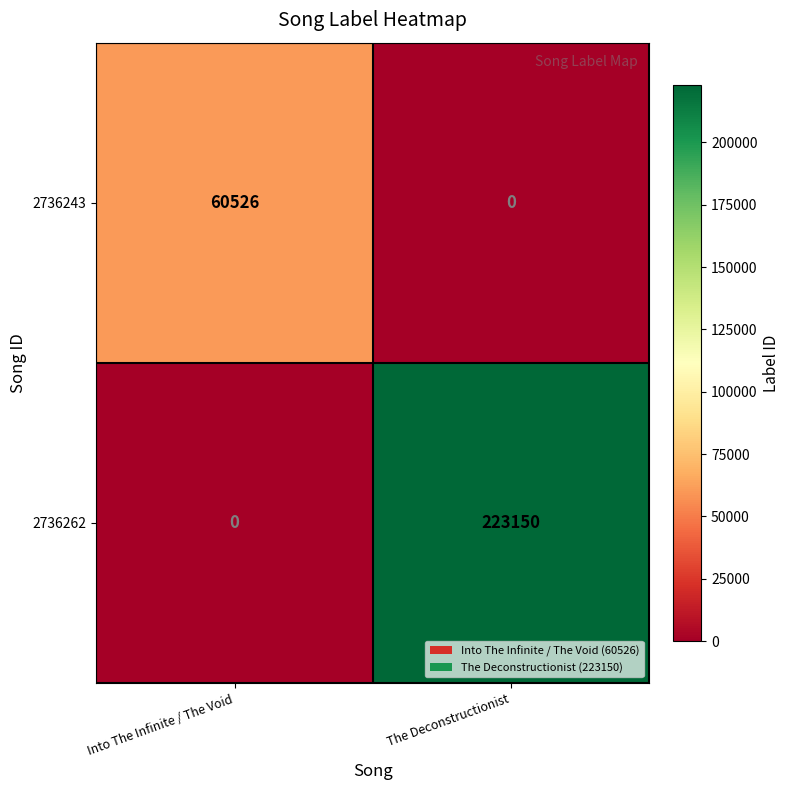

How many categories are shown in the chart?

2